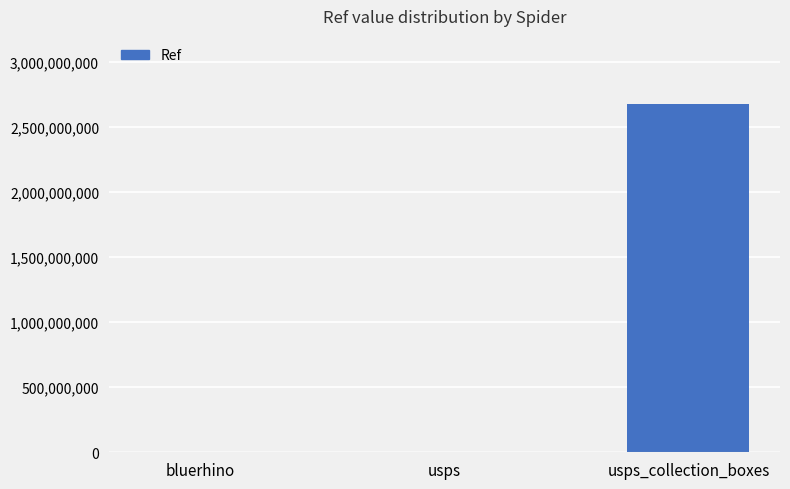

What is the change in value from usps to usps_collection_boxes?

+2672925313